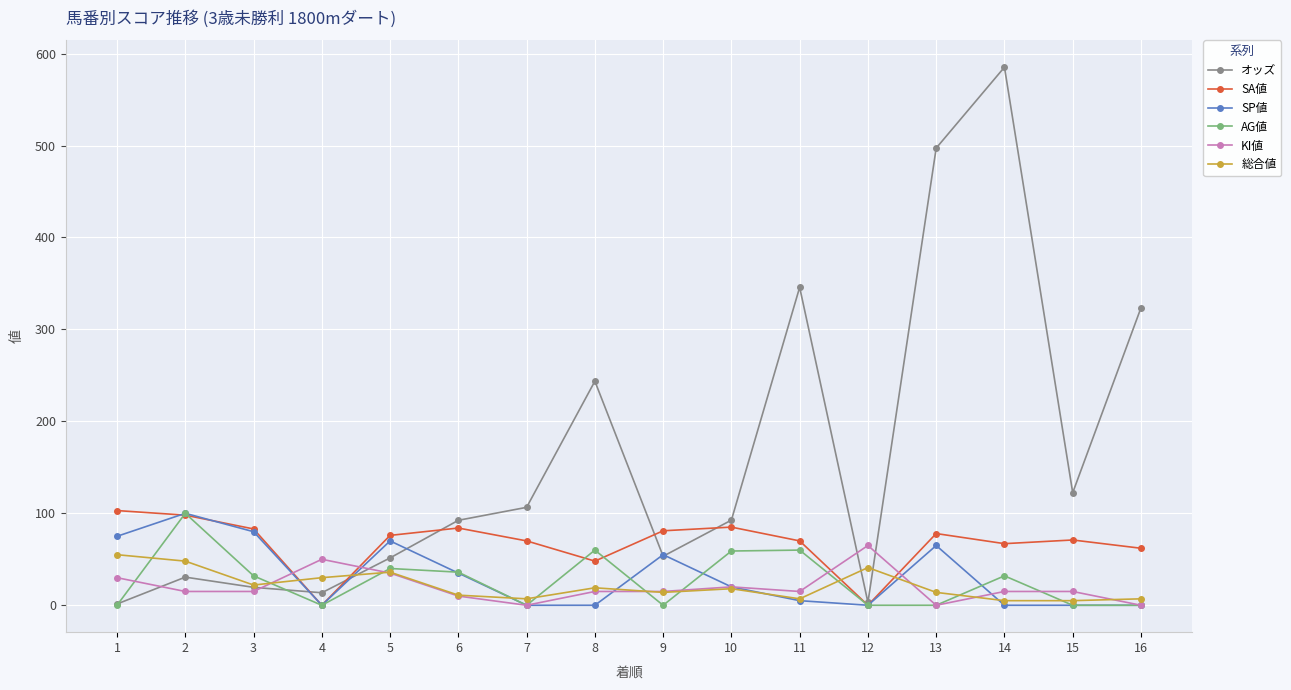

Between 3 and 11, which series saw the biggest shift?

オッズ